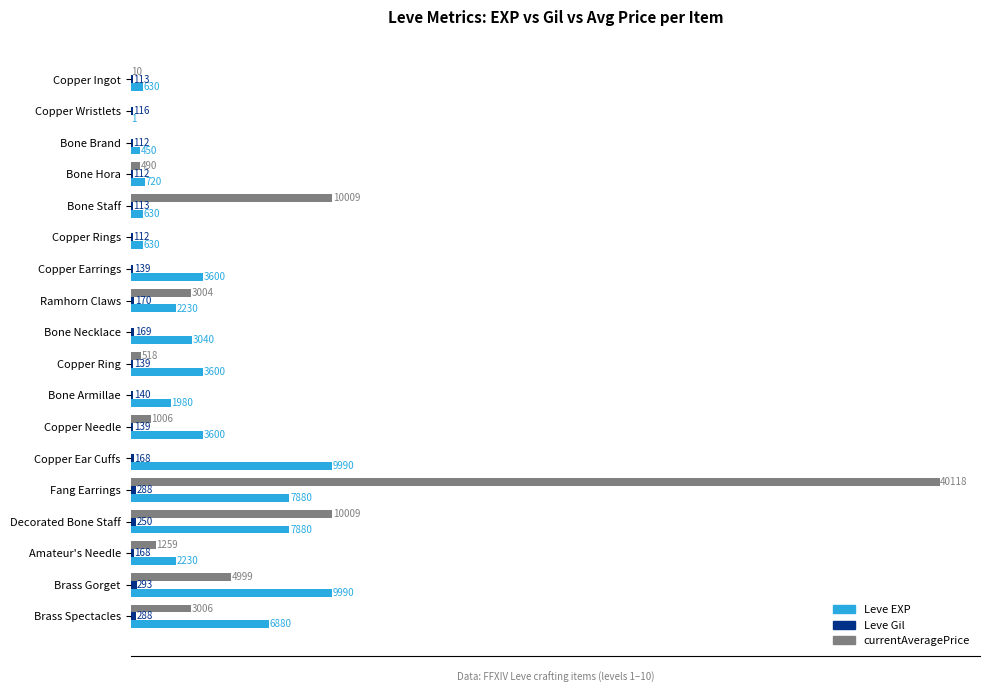

At which category is the sum across all series the highest?

Fang Earrings